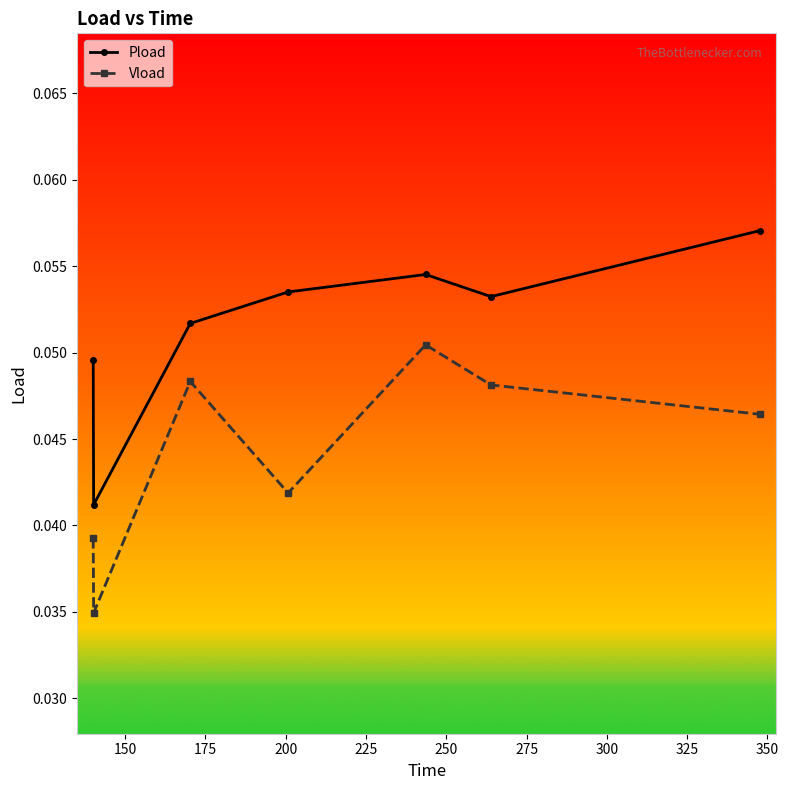

Which series has the largest total across all categories?

Pload